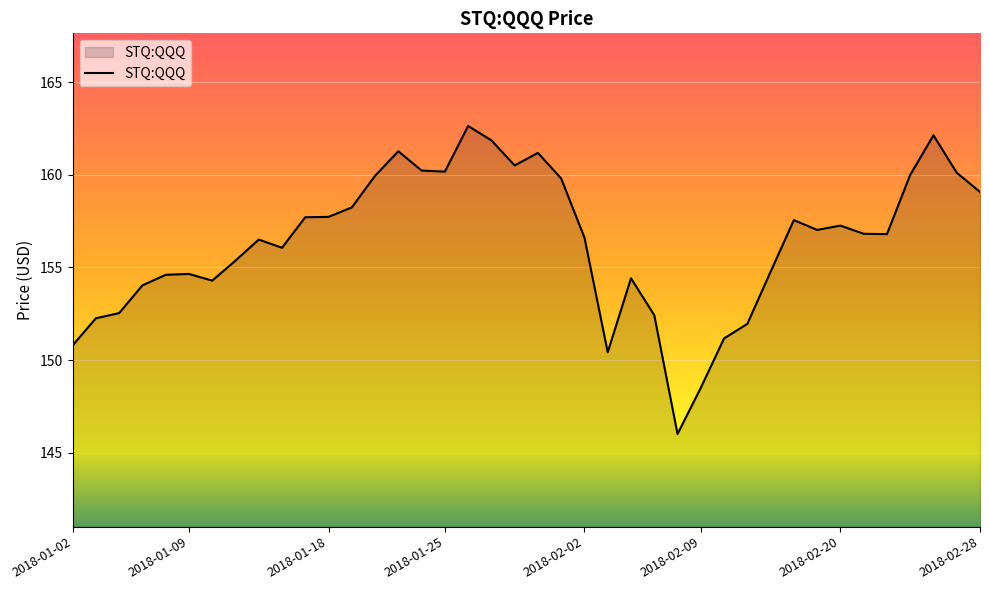

What is the maximum value shown in the chart?

162.6